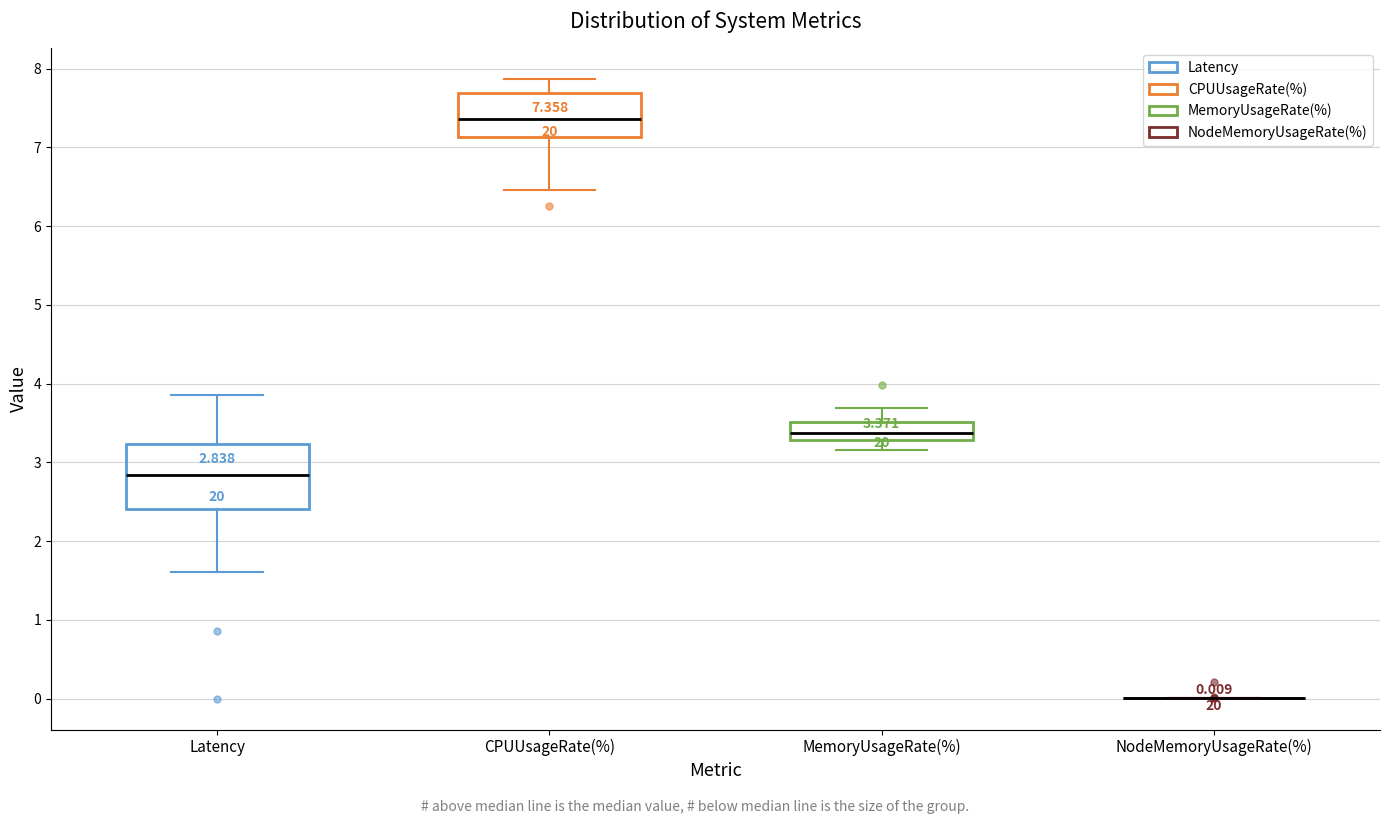

Which box is the tallest, from its lower edge to its upper edge?

Latency